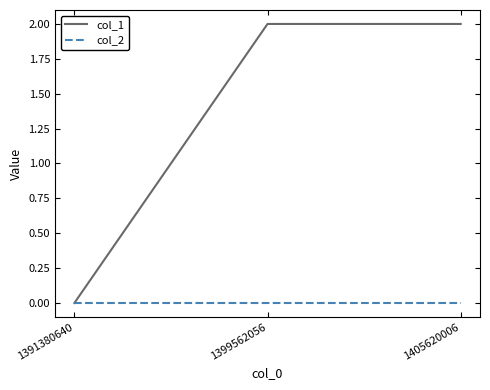

At 1405620006, list the series in order from largest to smallest.

col_1, col_2